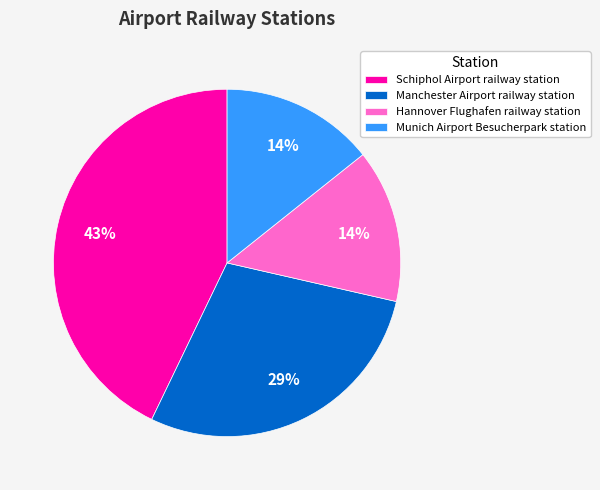

How many segments does this pie chart have?

4